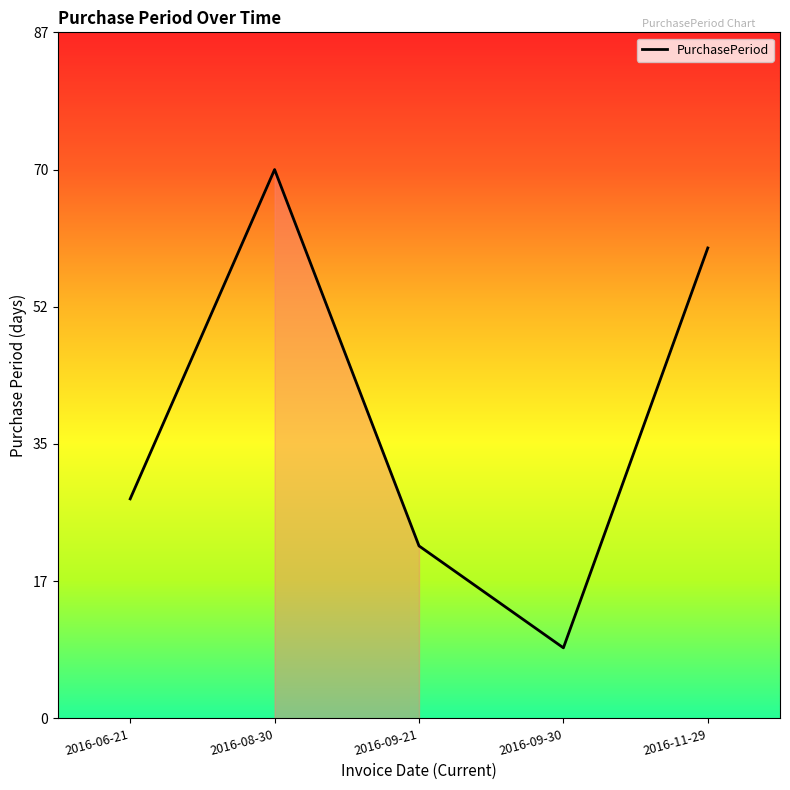

Which has a higher value, 2016-09-21 or 2016-08-30?

2016-08-30